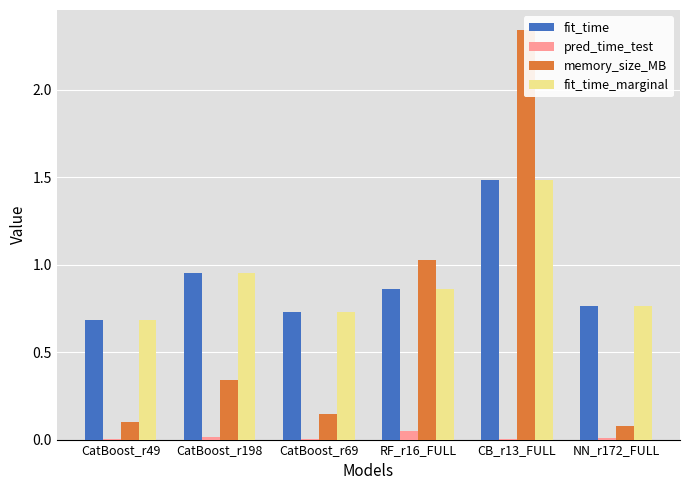

At how many categories does at least one series exceed 2?

1